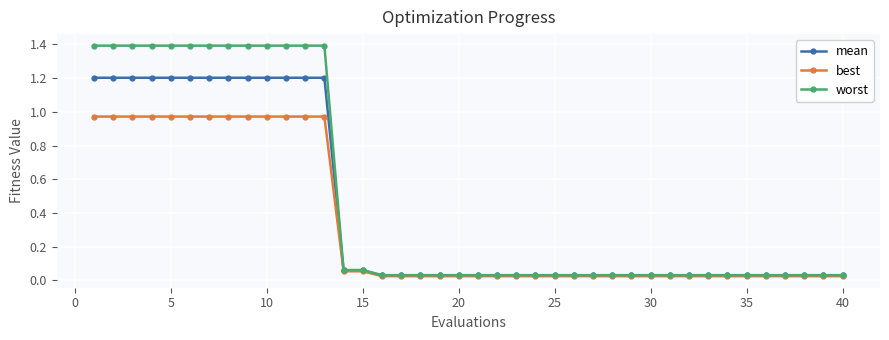

What is the highest value of the worst series?

1.4